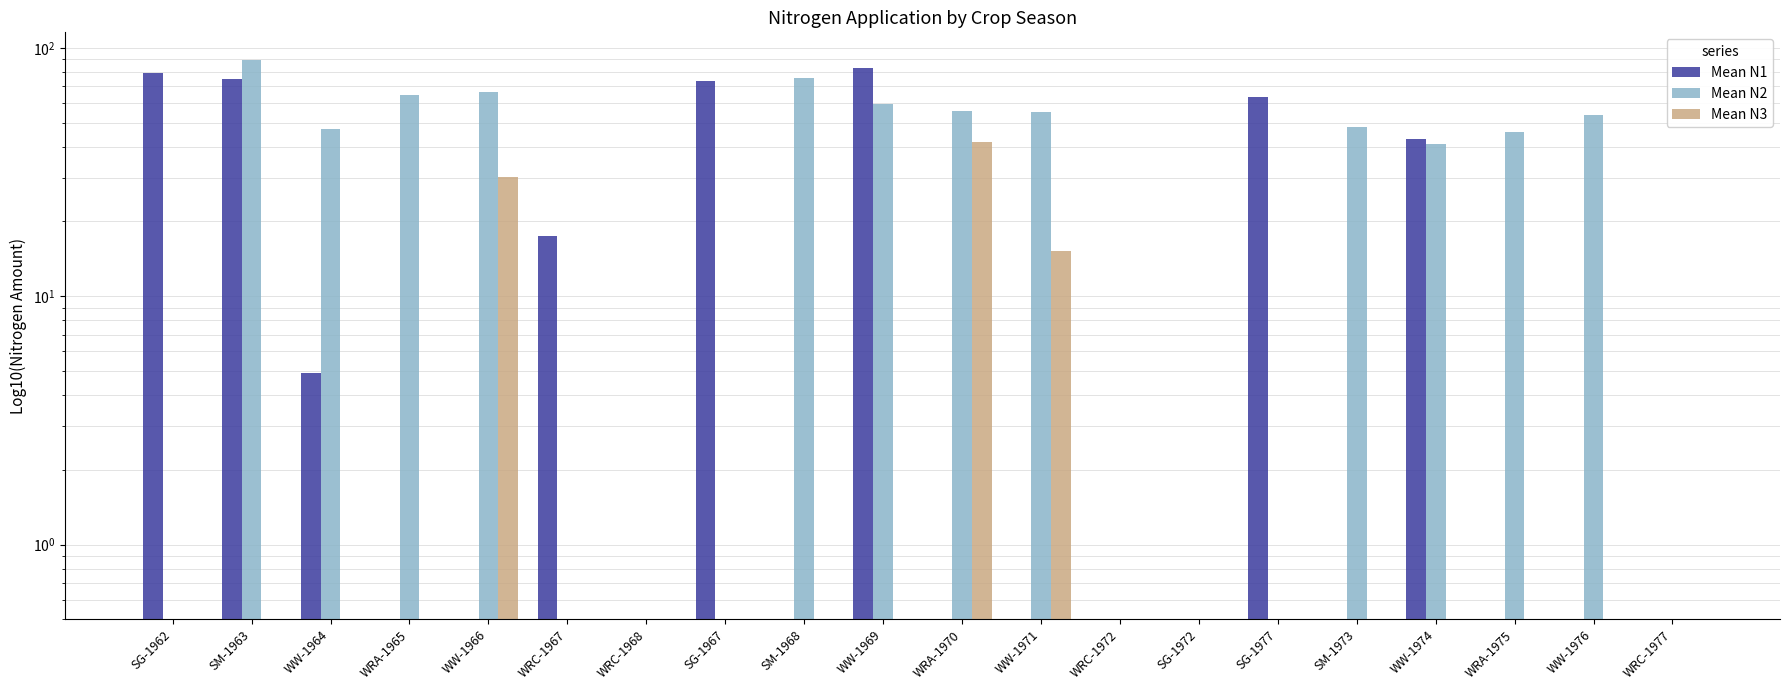

How many bars are there in total?

60